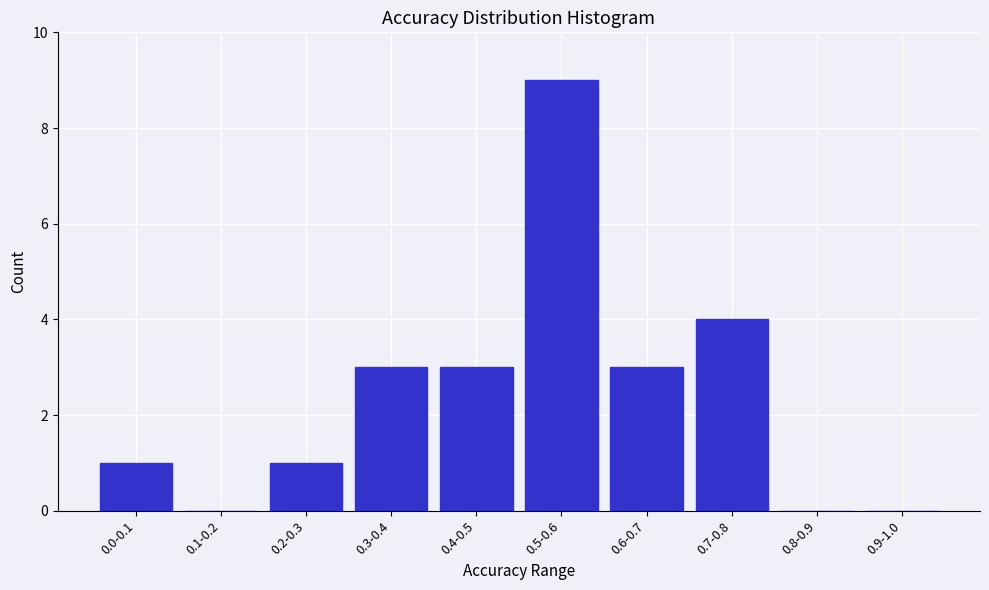

Reading left to right, extract all data points from this chart.

0.0-0.1=1	0.1-0.2=0	0.2-0.3=1	0.3-0.4=3	0.4-0.5=3	0.5-0.6=9	0.6-0.7=3	0.7-0.8=4	0.8-0.9=0	0.9-1.0=0